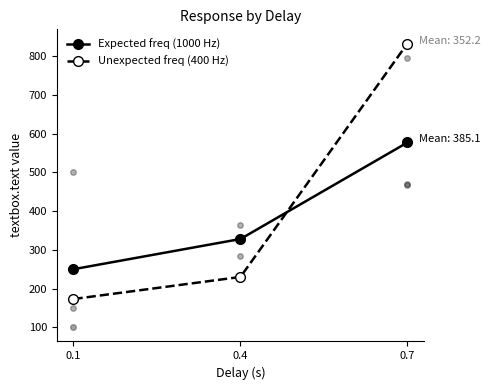

Which series has the largest range (max minus min)?

Unexpected freq (400 Hz)